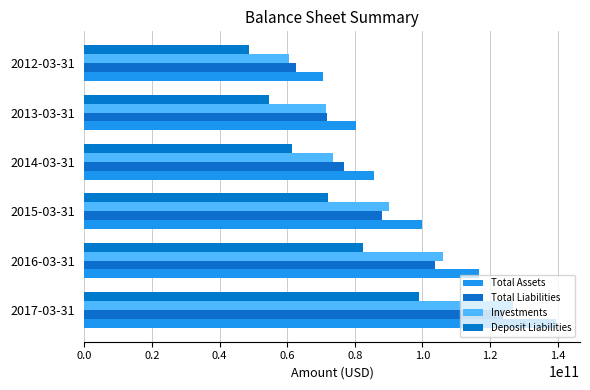

How many data points in Investments are above 90004836235?

3